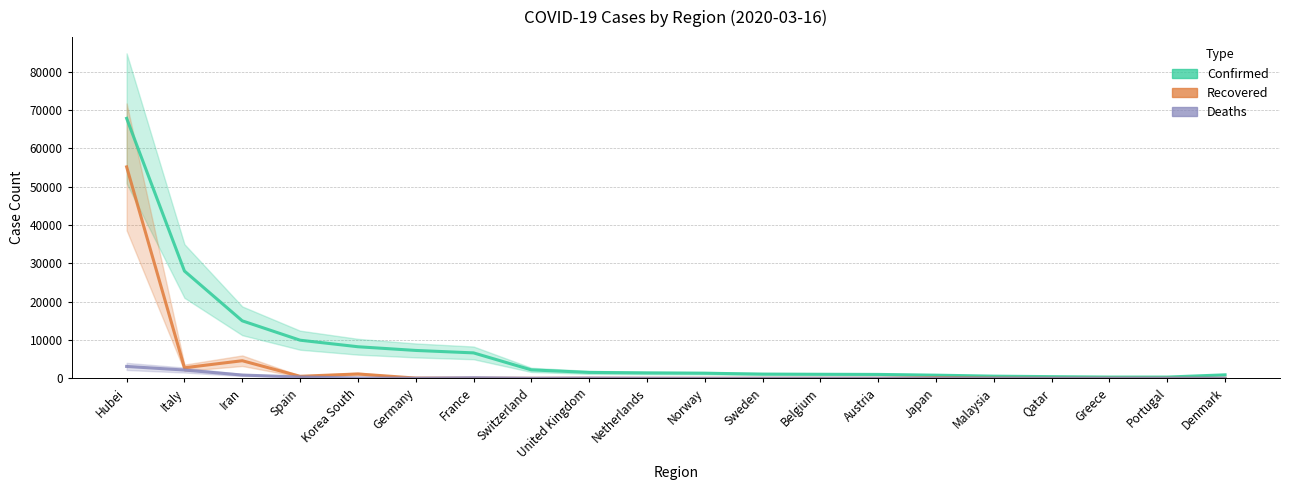

How many distinct data groups are displayed?

3